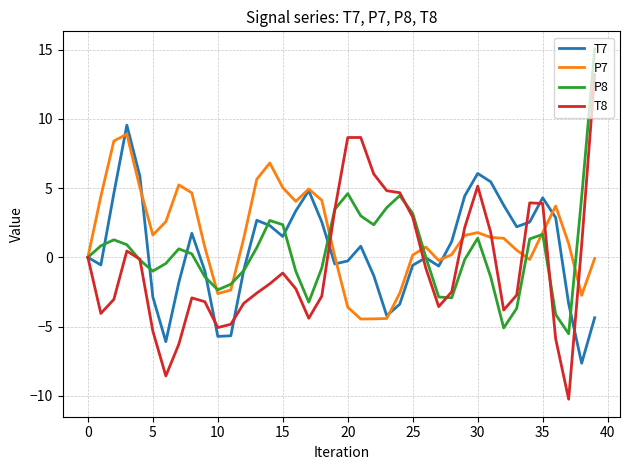

Which series has the largest range (max minus min)?

T8